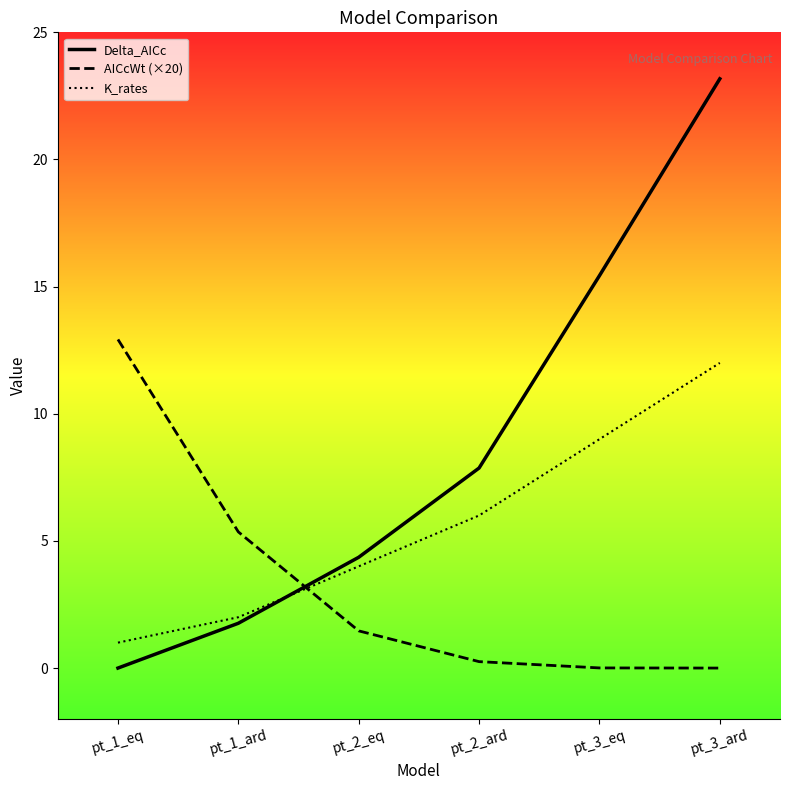

Rank the series by their average value, from highest to lowest.

Delta_AICc, K_rates, AICcWt (×20)